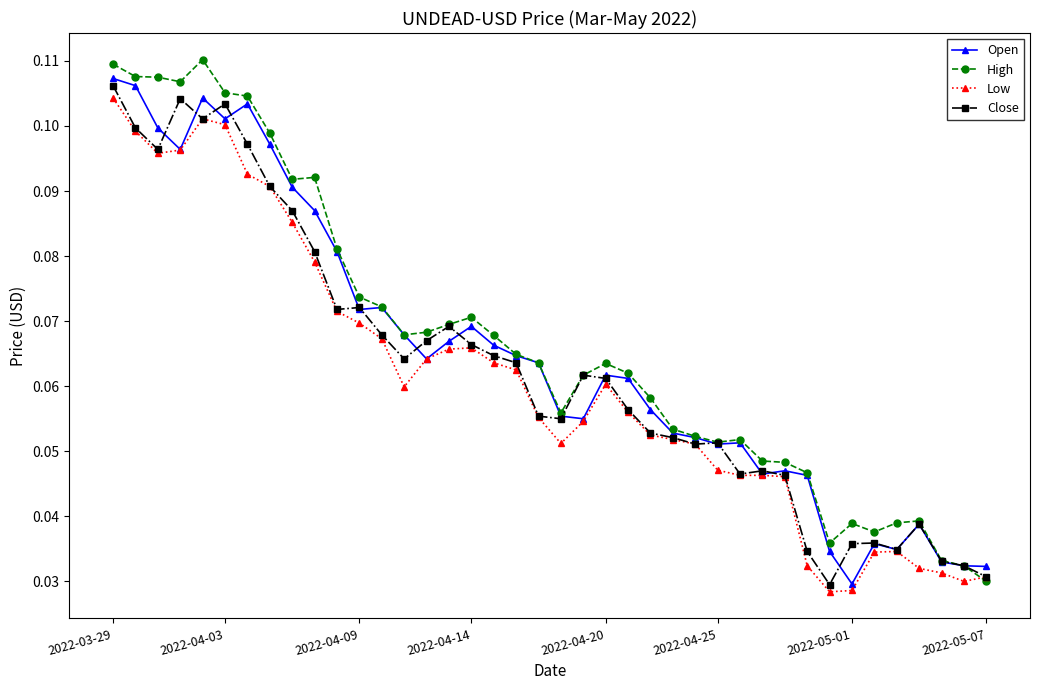

True or false: Open has more than 2 interior local peaks.

True